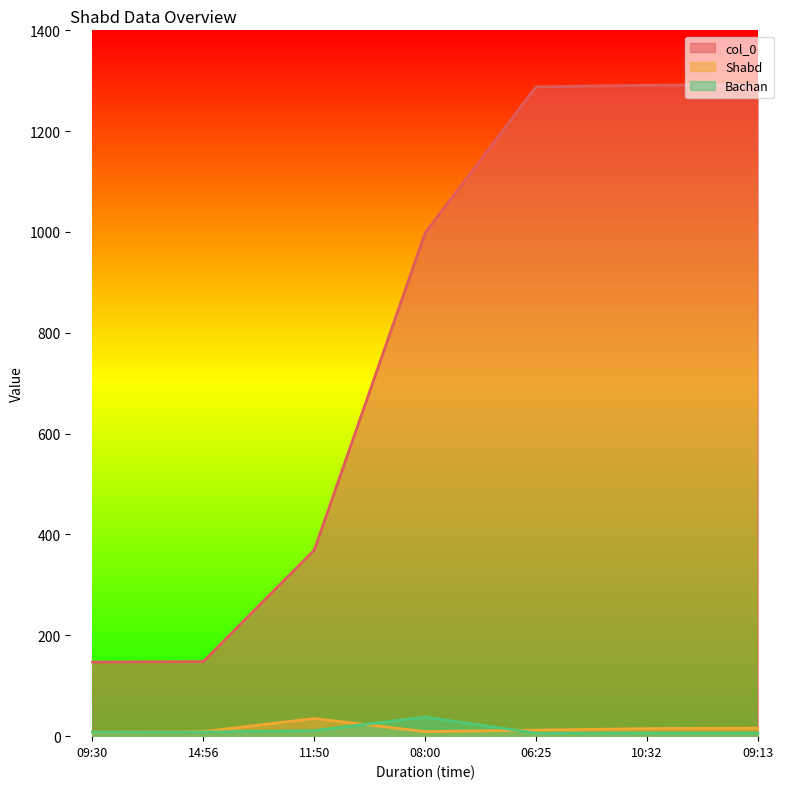

The Shabd series shows 35 at 11:50. True or false?

True